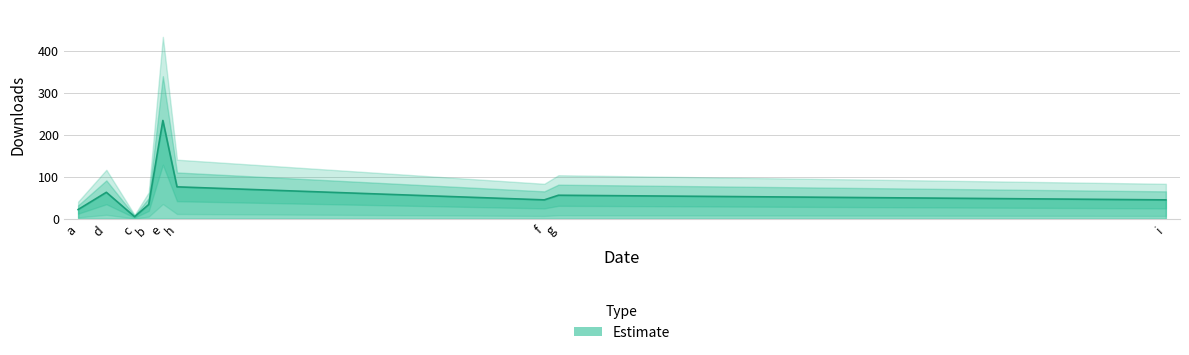

What is the average value?

64